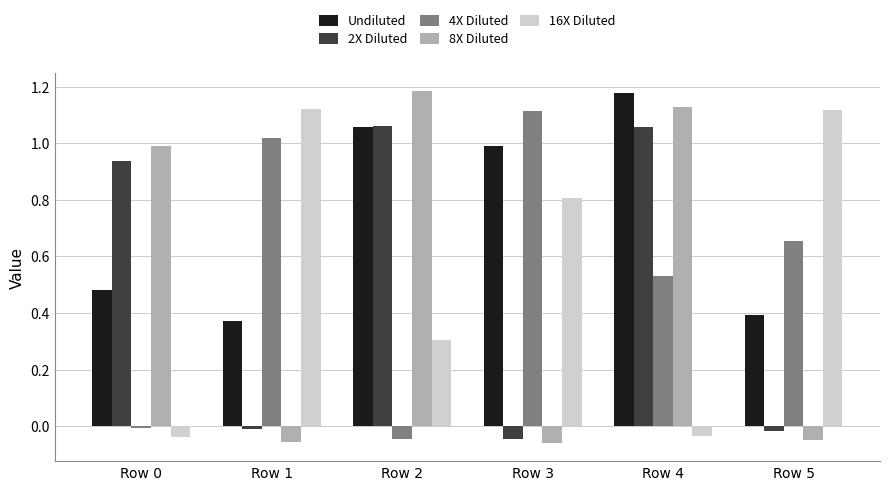

How many values in 8X Diluted are above zero?

3